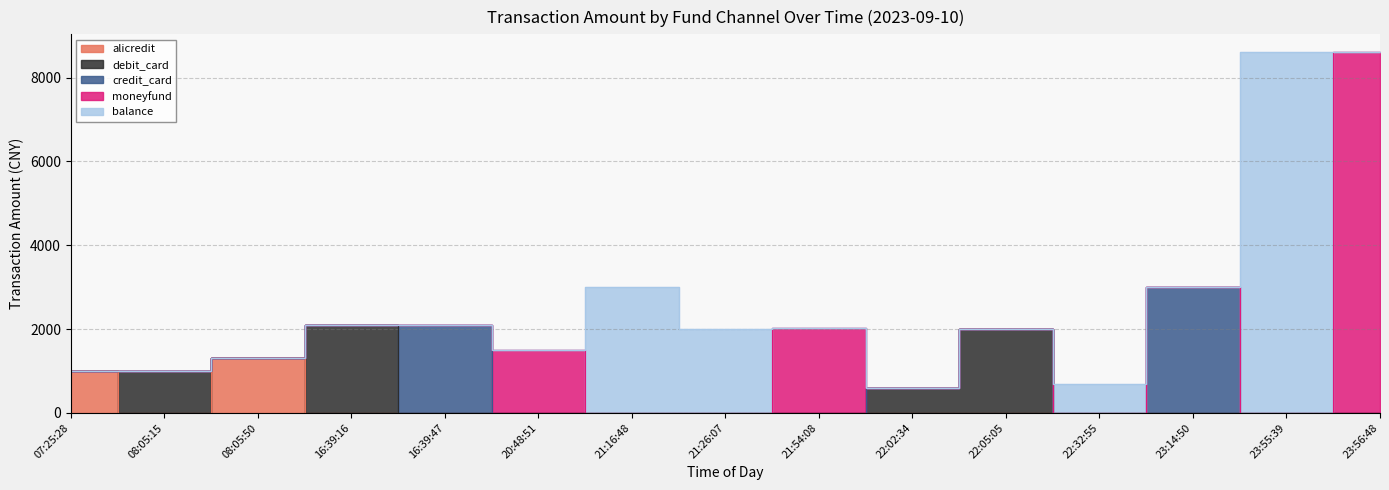

Where is the first local maximum for credit_card?

16:39:47